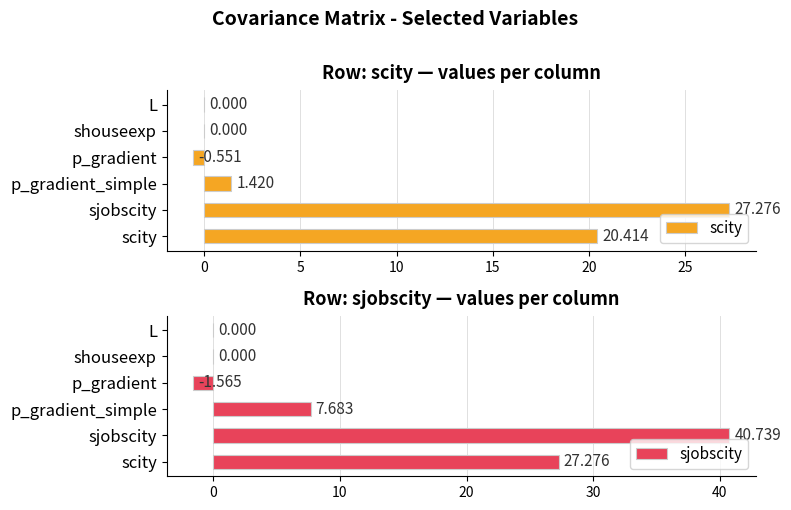

What is the highest value of the scity series?

27.3